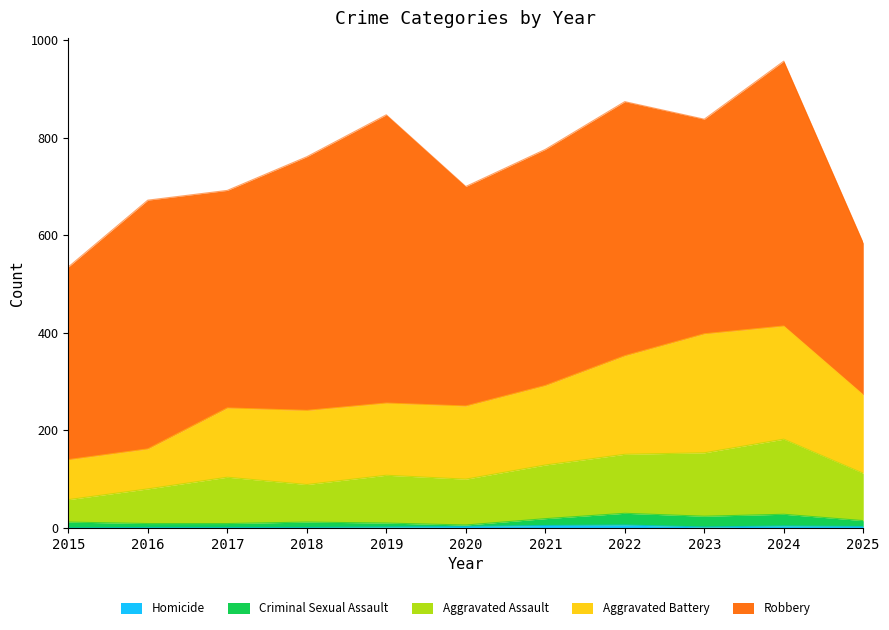

How many categories are shown in the chart?

11